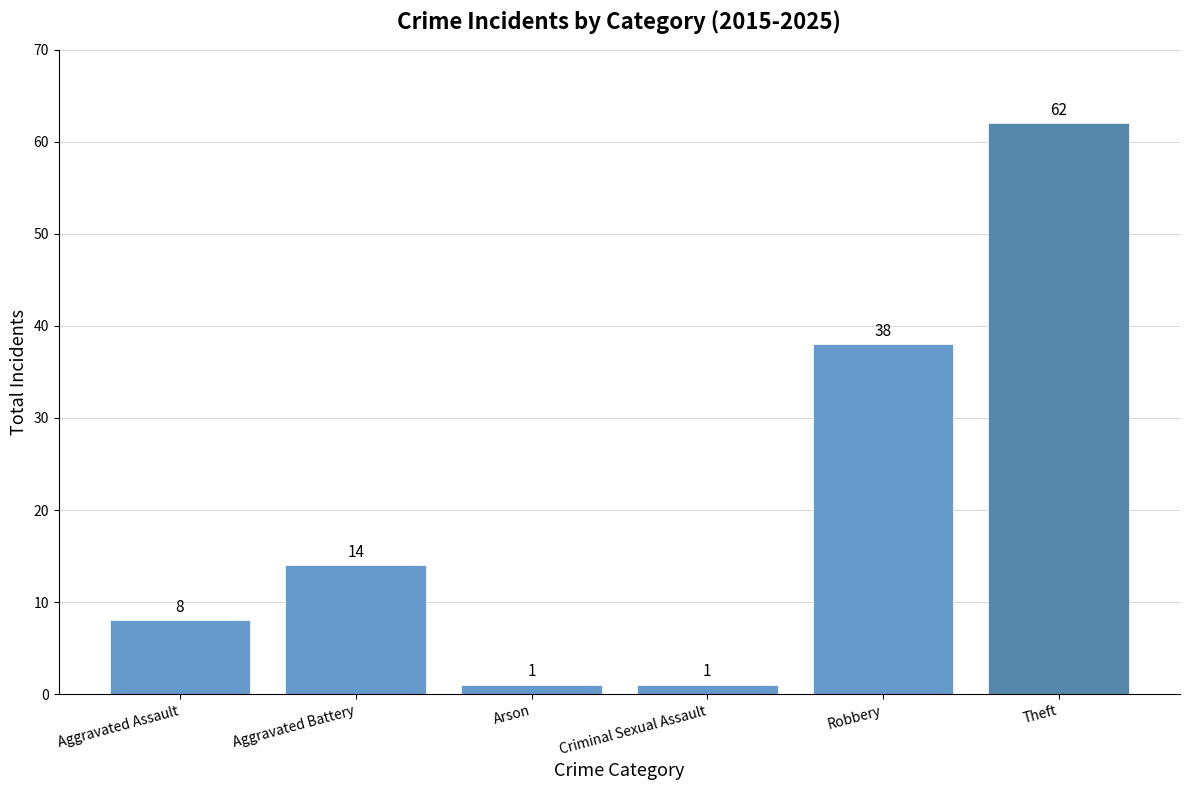

How many bars are there in total?

6